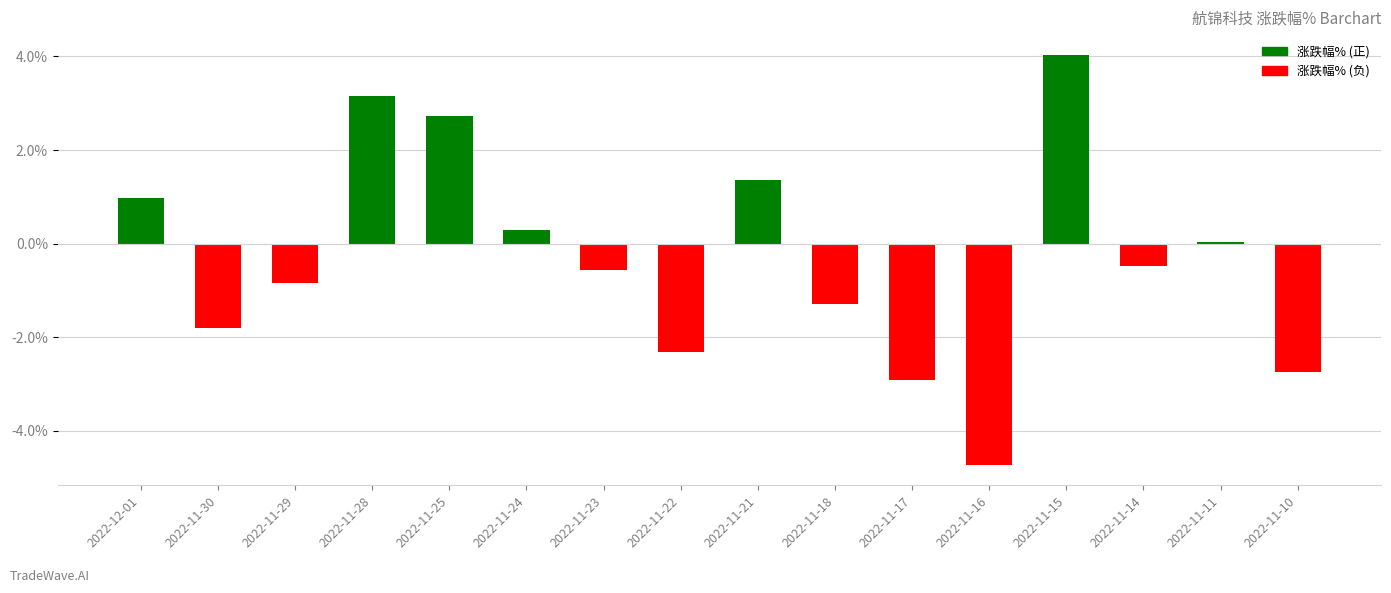

What is the change in value from 2022-11-16 to 2022-11-14?

+4.3